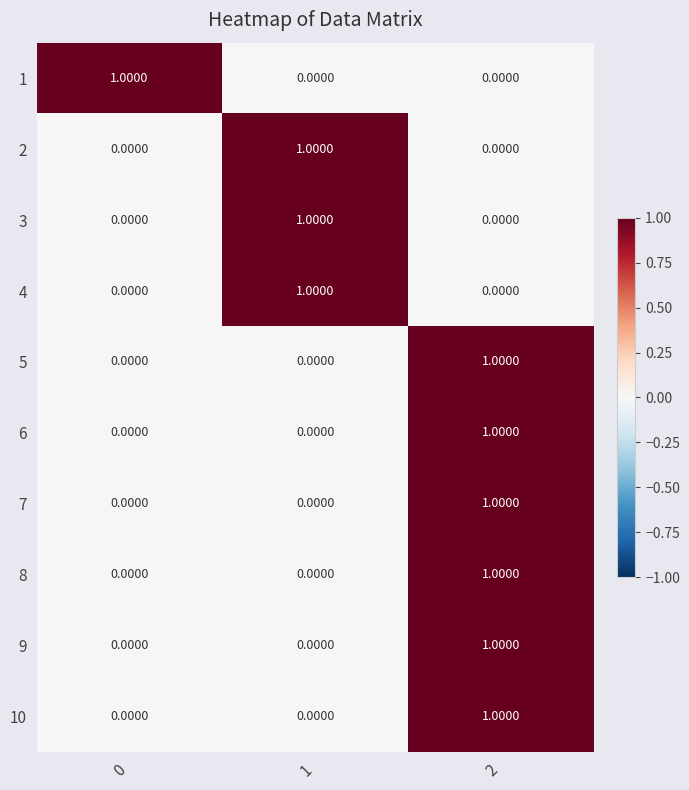

At how many categories does at least one series exceed 0?

3